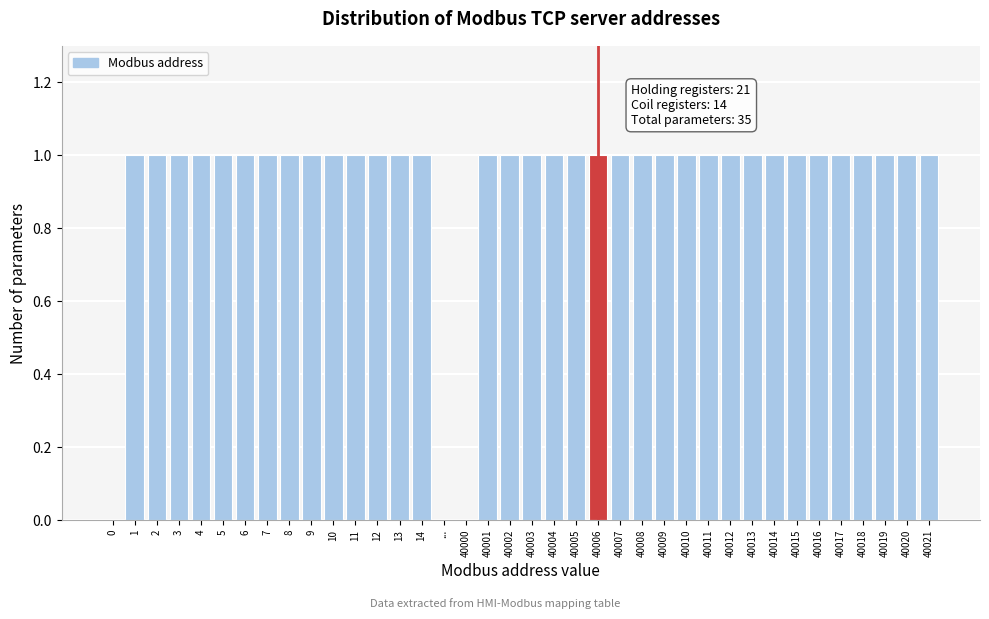

Is it true that the value at 40013 is 1?

True